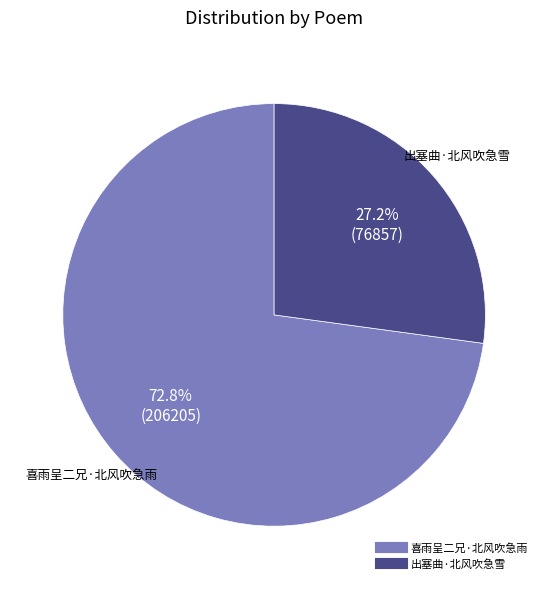

To the nearest percent, what is the combined percentage of 喜雨呈二兄·北风吹急雨 and 出塞曲·北风吹急雪?

100%